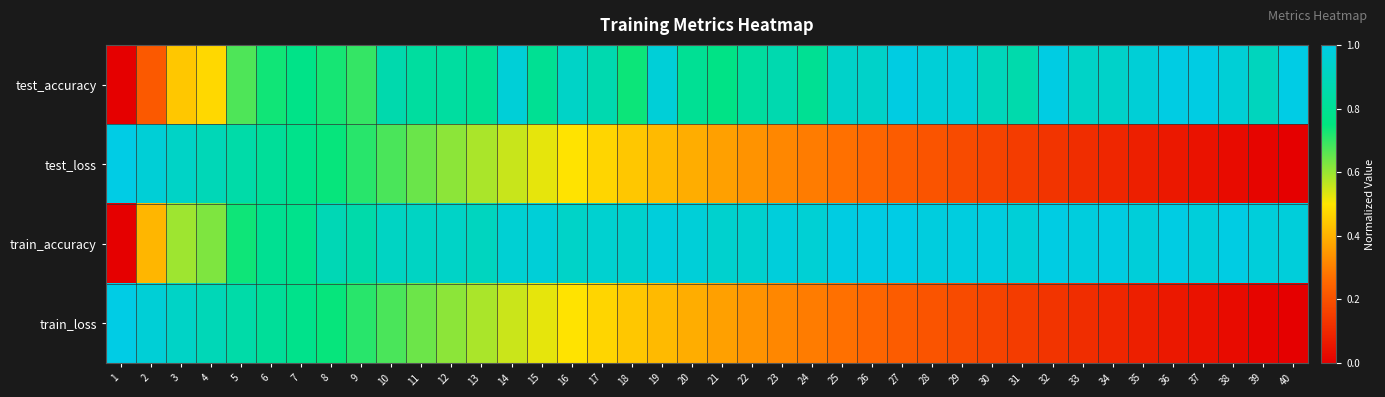

Reading right to left, extract all data points from this chart.

test_accuracy: 40=1.0	39=0.9	38=1.0	37=1.0	36=1.0	35=1.0	34=0.9	33=0.9	32=1.0	31=0.9	30=0.9	29=1.0	28=1.0	27=1.0	26=0.9	25=0.9	24=0.8	23=0.9	22=0.8	21=0.8	20=0.8	19=1.0	18=0.7	17=0.9	16=0.9	15=0.8	14=1.0	13=0.8	12=0.8	11=0.8	10=0.9	9=0.7	8=0.7	7=0.8	6=0.7	5=0.7	4=0.5	3=0.4	2=0.2	1=0.0
test_loss: 40=0.0	39=0.0	38=0.0	37=0.0	36=0.1	35=0.1	34=0.1	33=0.1	32=0.1	31=0.1	30=0.2	29=0.2	28=0.2	27=0.2	26=0.2	25=0.3	24=0.3	23=0.3	22=0.3	21=0.4	20=0.4	19=0.4	18=0.4	17=0.5	16=0.5	15=0.5	14=0.6	13=0.6	12=0.6	11=0.6	10=0.7	9=0.7	8=0.7	7=0.8	6=0.8	5=0.8	4=0.9	3=0.9	2=1.0	1=1.0
train_accuracy: 40=1.0	39=1.0	38=1.0	37=1.0	36=1.0	35=1.0	34=1.0	33=1.0	32=1.0	31=1.0	30=1.0	29=1.0	28=1.0	27=1.0	26=1.0	25=1.0	24=1.0	23=1.0	22=0.9	21=0.9	20=1.0	19=1.0	18=0.9	17=0.9	16=0.9	15=1.0	14=1.0	13=0.9	12=0.9	11=0.9	10=0.9	9=0.9	8=0.9	7=0.8	6=0.8	5=0.7	4=0.6	3=0.6	2=0.4	1=0.0
train_loss: 40=0.0	39=0.0	38=0.0	37=0.0	36=0.1	35=0.1	34=0.1	33=0.1	32=0.1	31=0.1	30=0.2	29=0.2	28=0.2	27=0.2	26=0.2	25=0.3	24=0.3	23=0.3	22=0.3	21=0.4	20=0.4	19=0.4	18=0.4	17=0.5	16=0.5	15=0.5	14=0.6	13=0.6	12=0.6	11=0.6	10=0.7	9=0.7	8=0.7	7=0.8	6=0.8	5=0.8	4=0.9	3=0.9	2=1.0	1=1.0